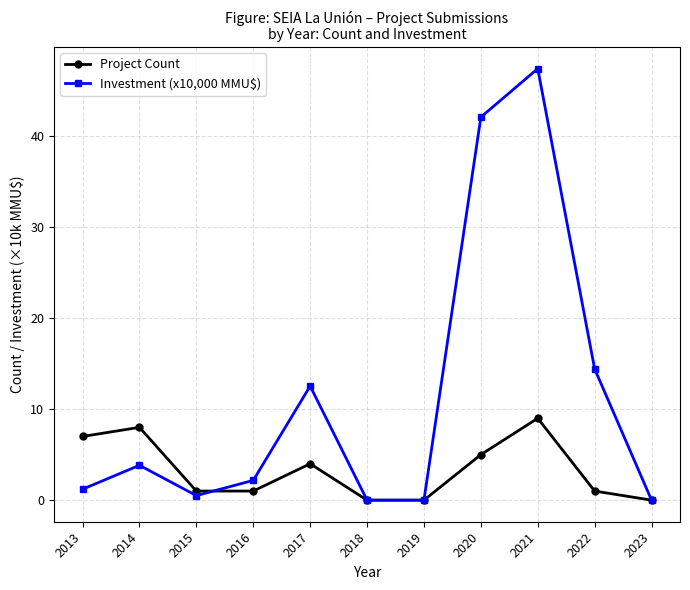

Where does the Project Count series first go above 1?

2013